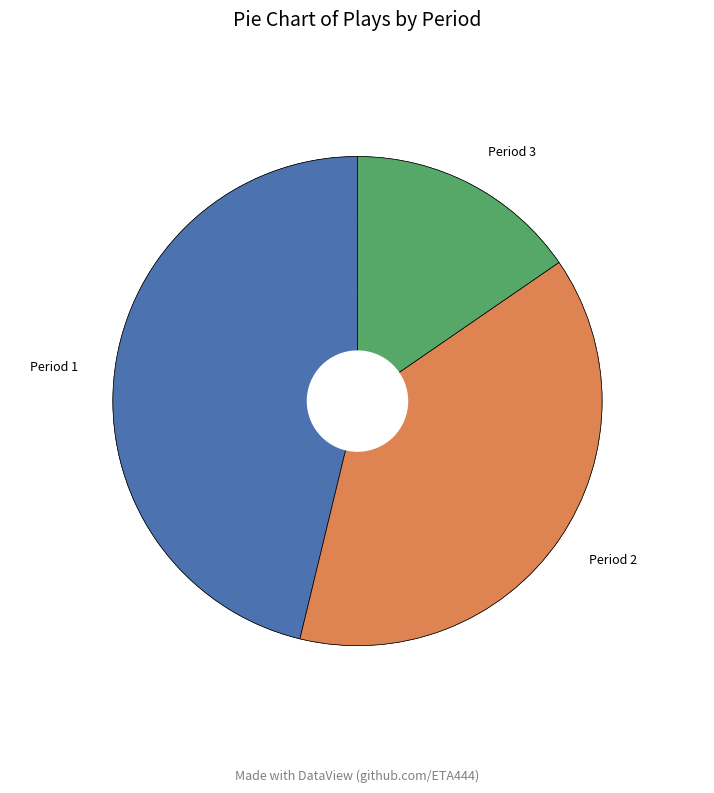

To the nearest percent, what is the difference between the Period 3 and Period 2 slice percentages?

23%